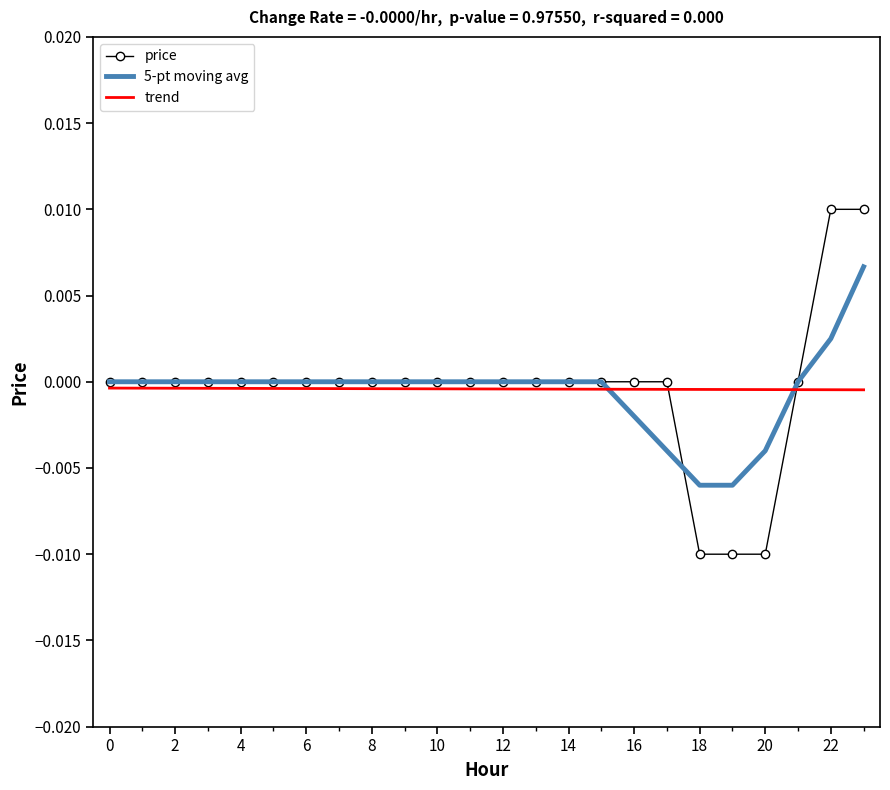

Rank the series by their maximum value, from highest to lowest.

price, 5-pt moving avg, trend